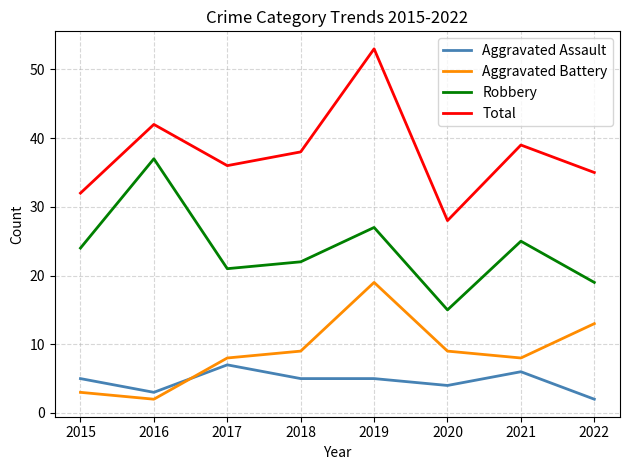

What is the sum of all Aggravated Assault values?

37